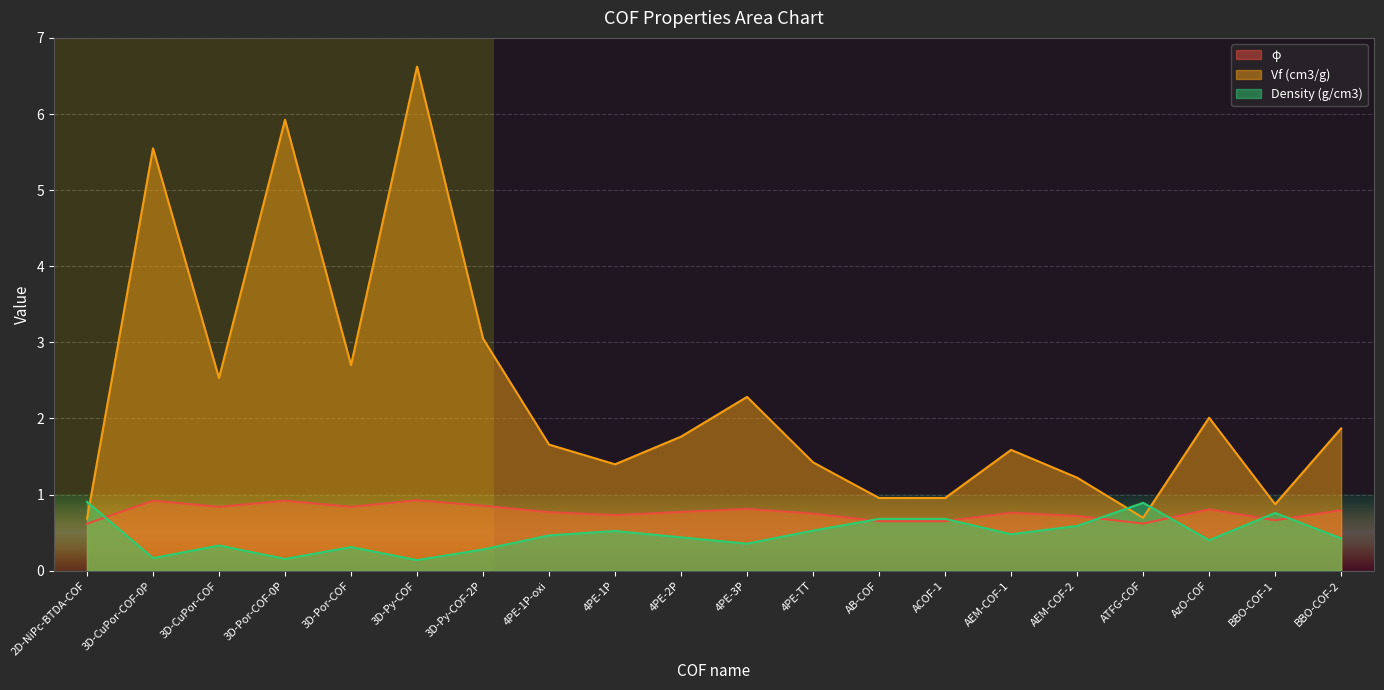

At which category does φ reach its first local valley?

3D-CuPor-COF